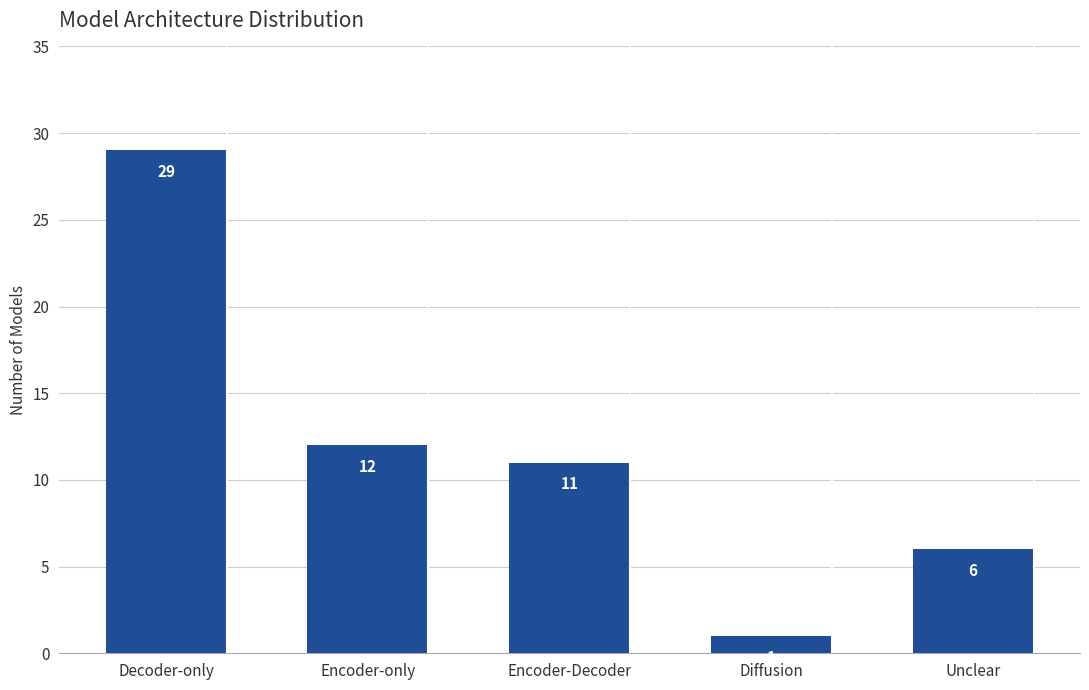

Reading left to right, what are all the values shown in this chart?

Decoder-only=29	Encoder-only=12	Encoder-Decoder=11	Diffusion=1	Unclear=6